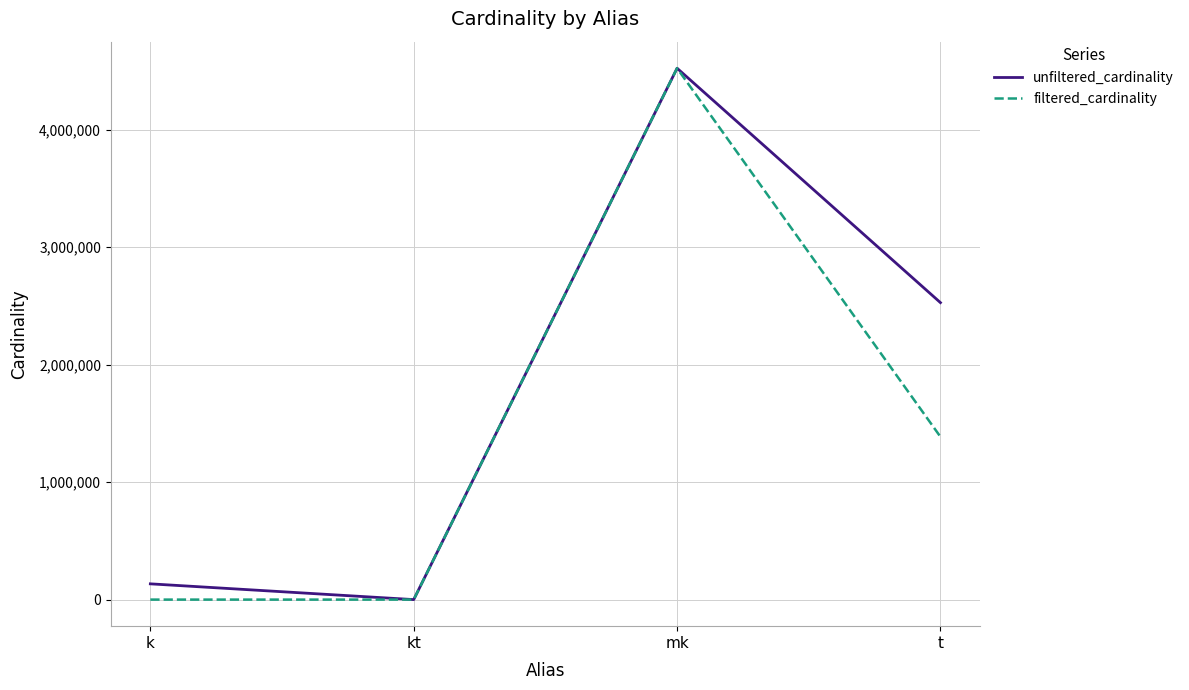

At which category does the chart reach its peak across all series?

mk